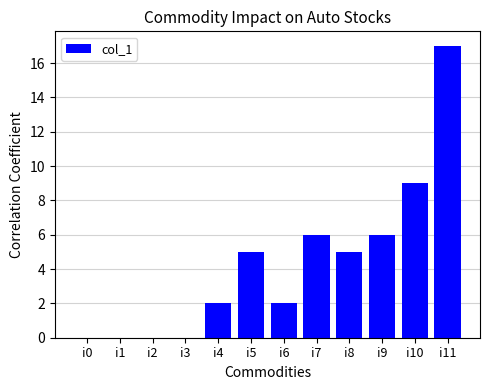

Between i8 and i11, which is larger?

i11